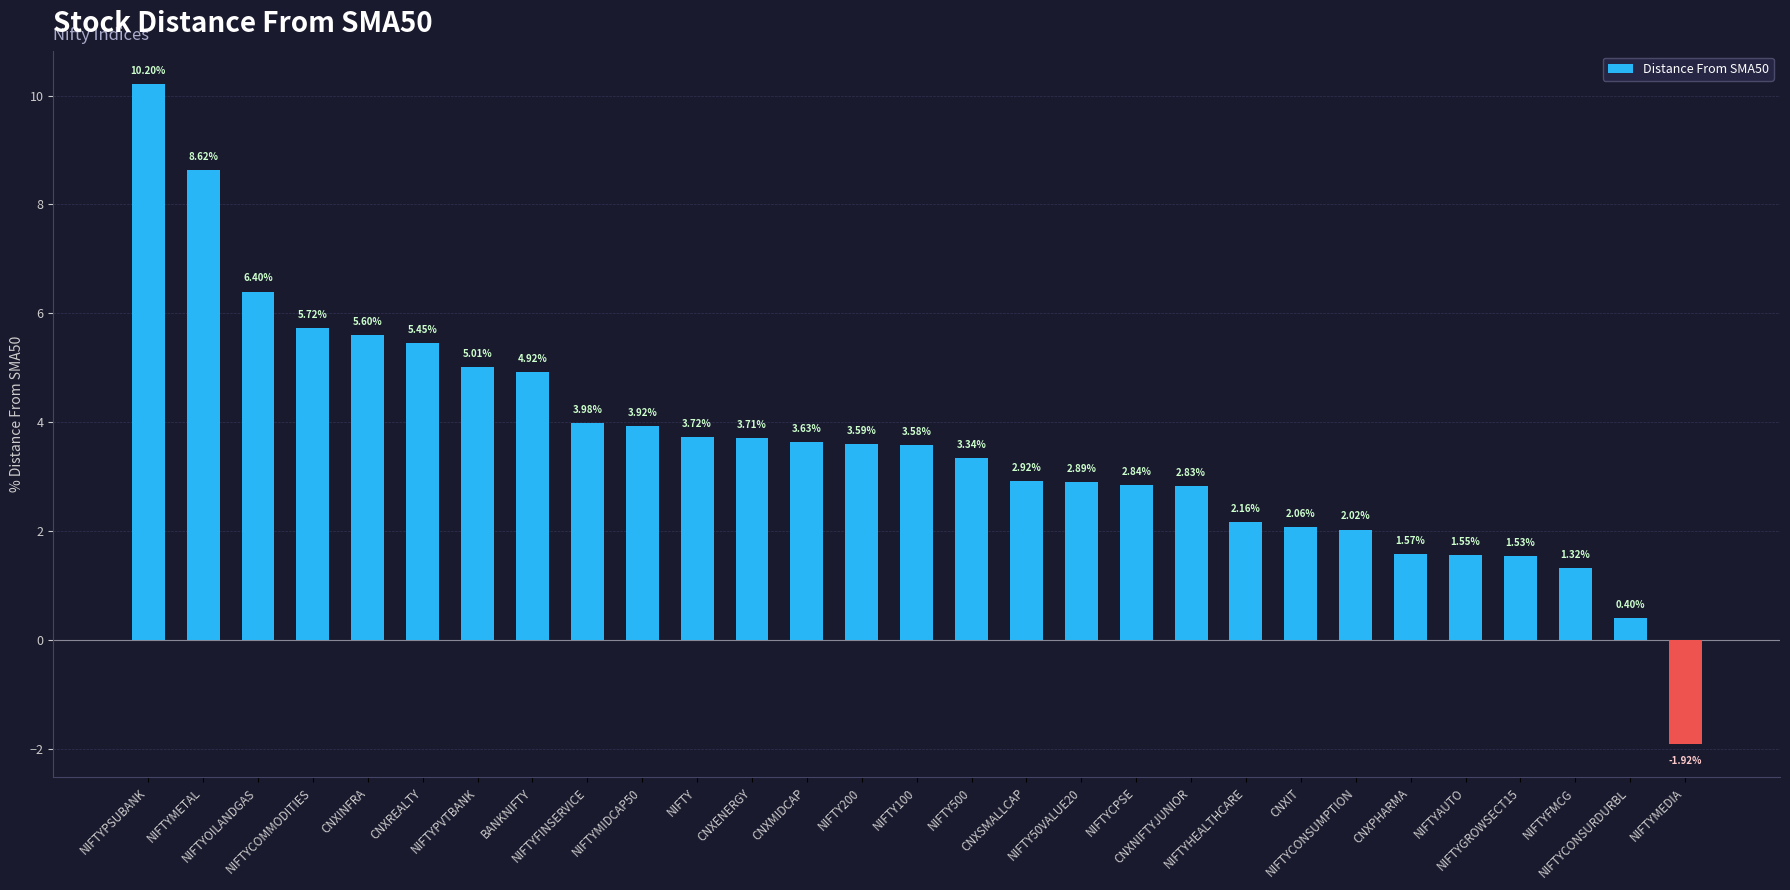

What is the change in value from NIFTY200 to CNXIT?

-1.5